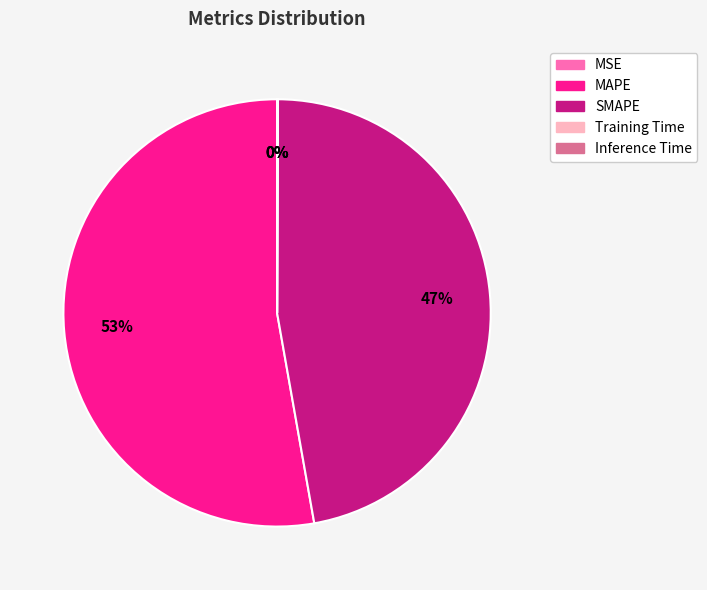

Does any single category account for the majority?

Yes